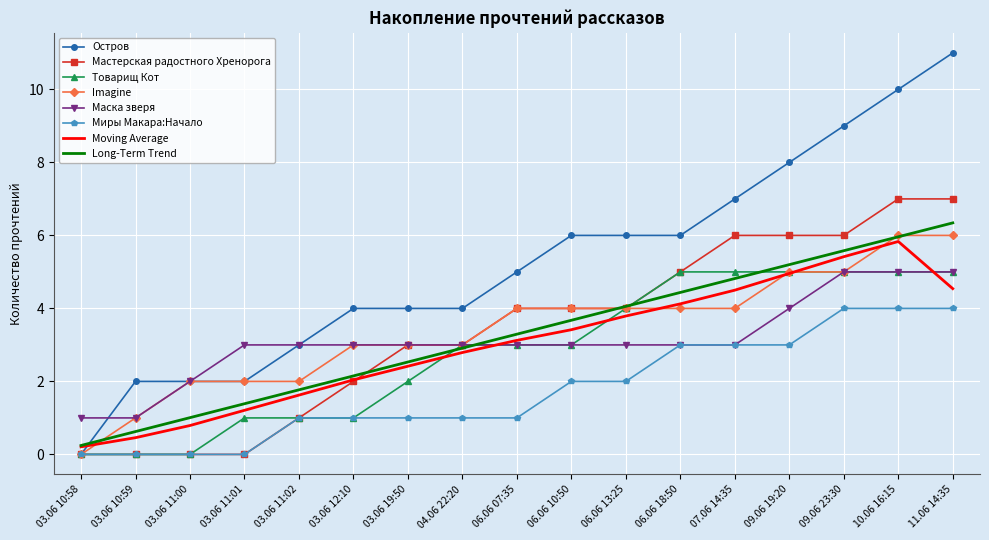

Which series has the largest total across all categories?

Остров